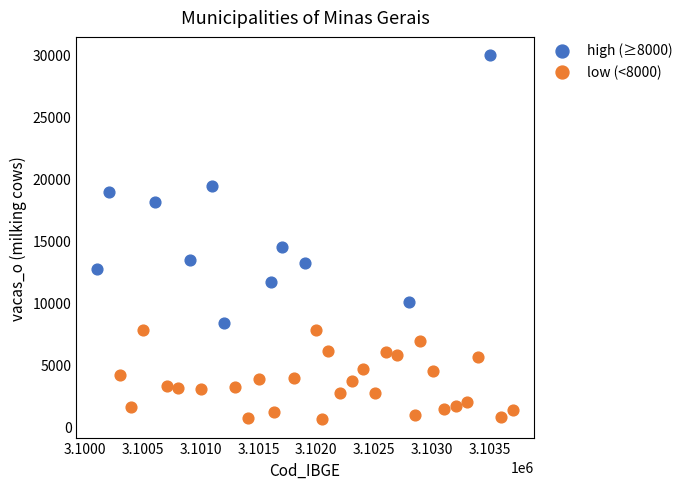

Which series has the widest spread of Y values?

high (≥8000)